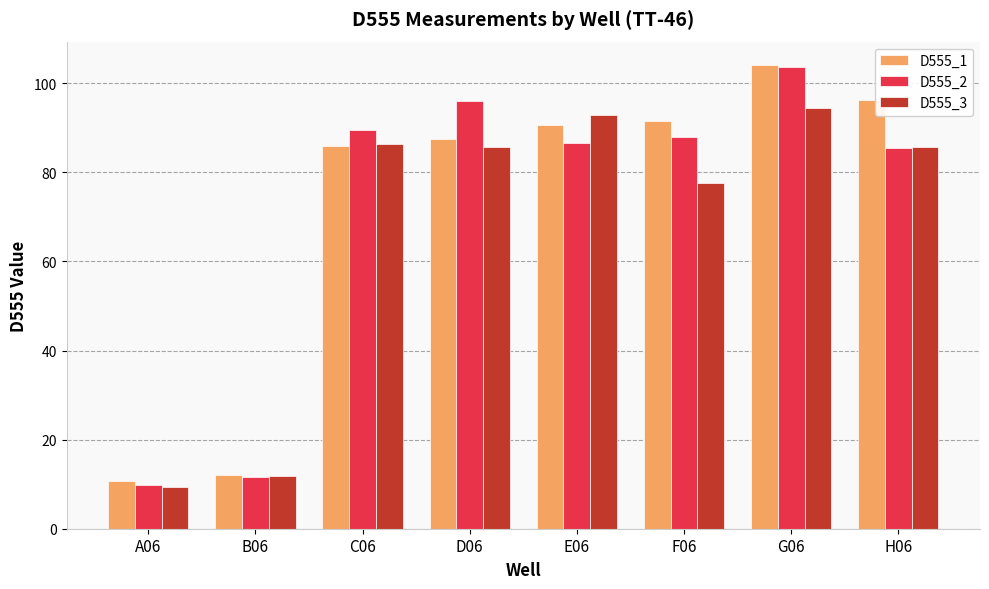

Is it true that D555_3 equals 62.8 at G06?

False